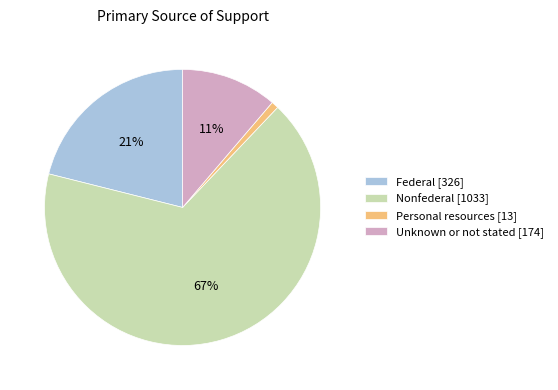

Combined, do Unknown or not stated [174] and Nonfederal [1033] account for over 50%?

Yes